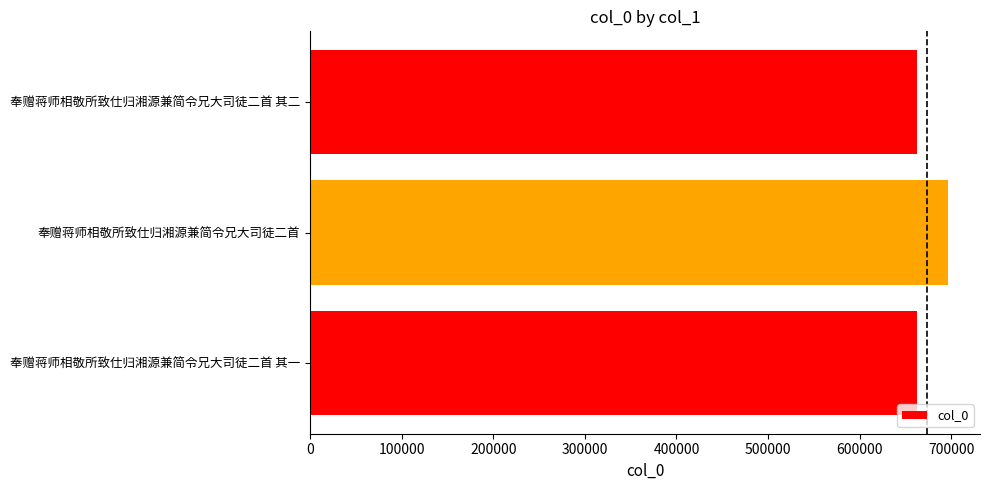

What is the change in value from 奉赠蒋师相敬所致仕归湘源兼简令兄大司徒二首 to 奉赠蒋师相敬所致仕归湘源兼简令兄大司徒二首 其二?

-34363